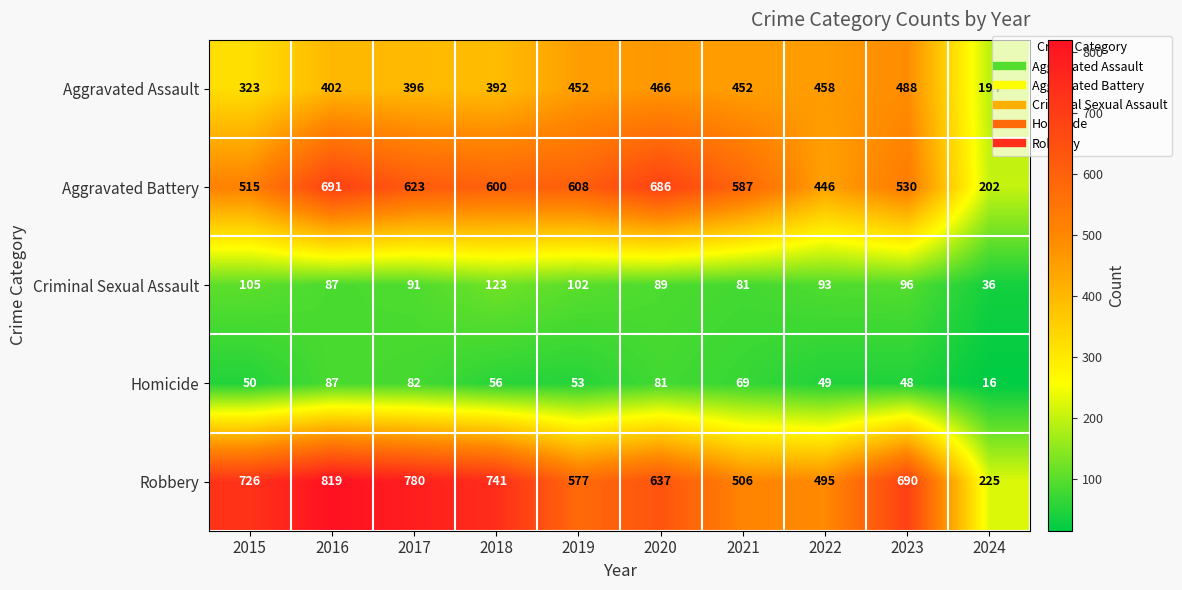

Which label corresponds to the largest value in the chart?

2016